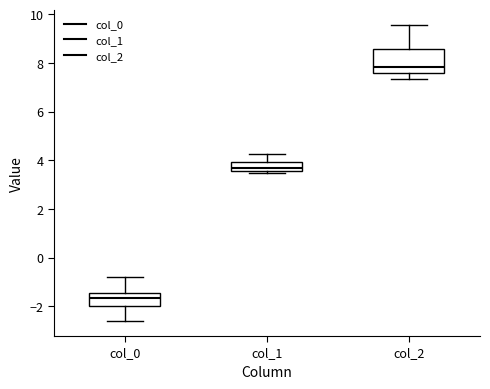

Reading left to right, transcribe this box plot: for each box, give where its median line is, the range the box spans, and where its two whiskers end, as read against the y-axis. The values are not printed on the chart, so give them approximately, as read against the axis.

col_0: median -1.6, box -2.0 to -1.4, whiskers -2.6 to -0.8
col_1: median 3.6 (inside the box), box 3.6 to 4.0, whiskers 3.4 to 4.2
col_2: median 7.8, box 7.6 to 8.6, whiskers 7.4 to 9.6